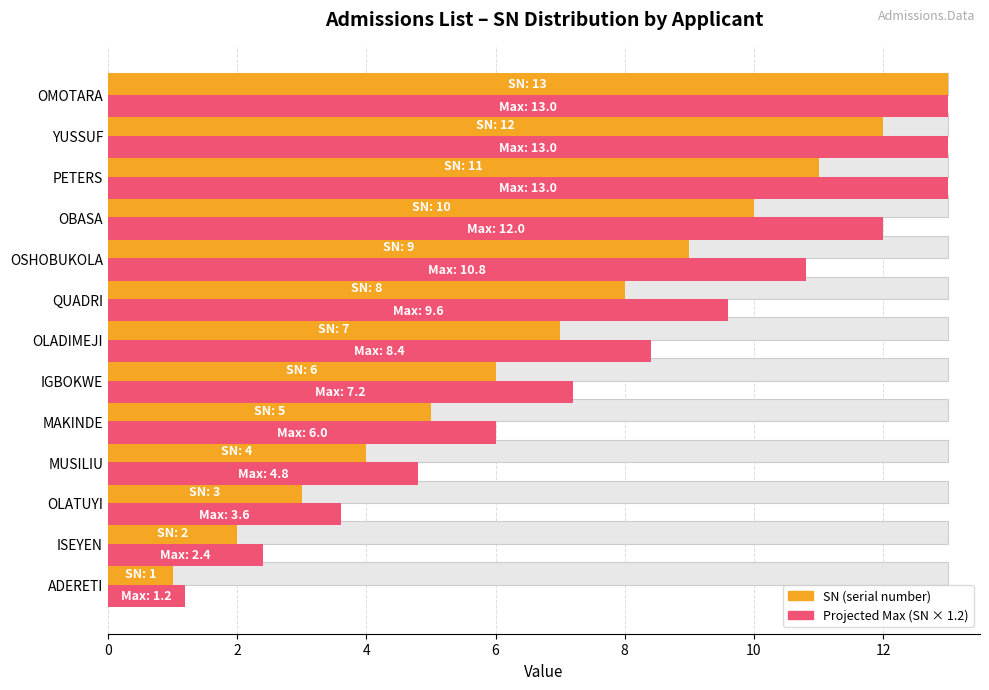

How many values in the SN (serial number) series exceed 7?

6